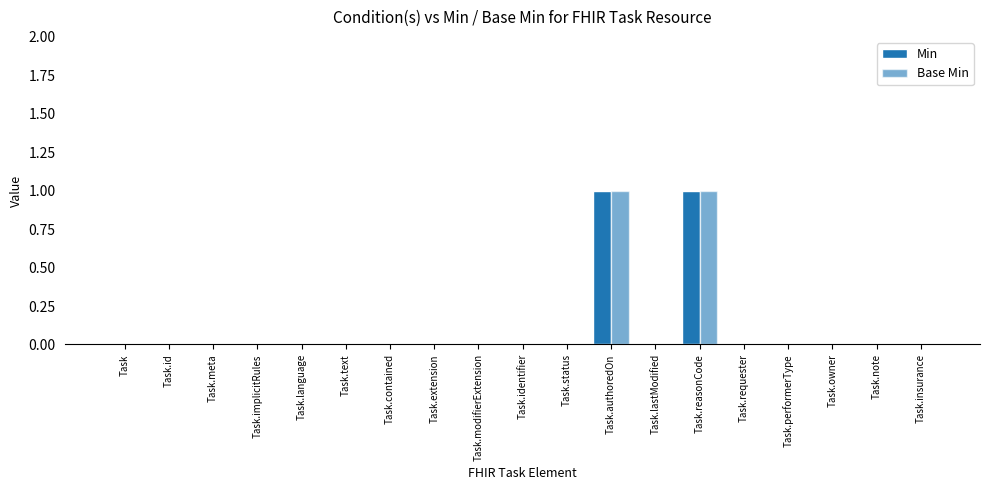

How many categories are shown in the chart?

19